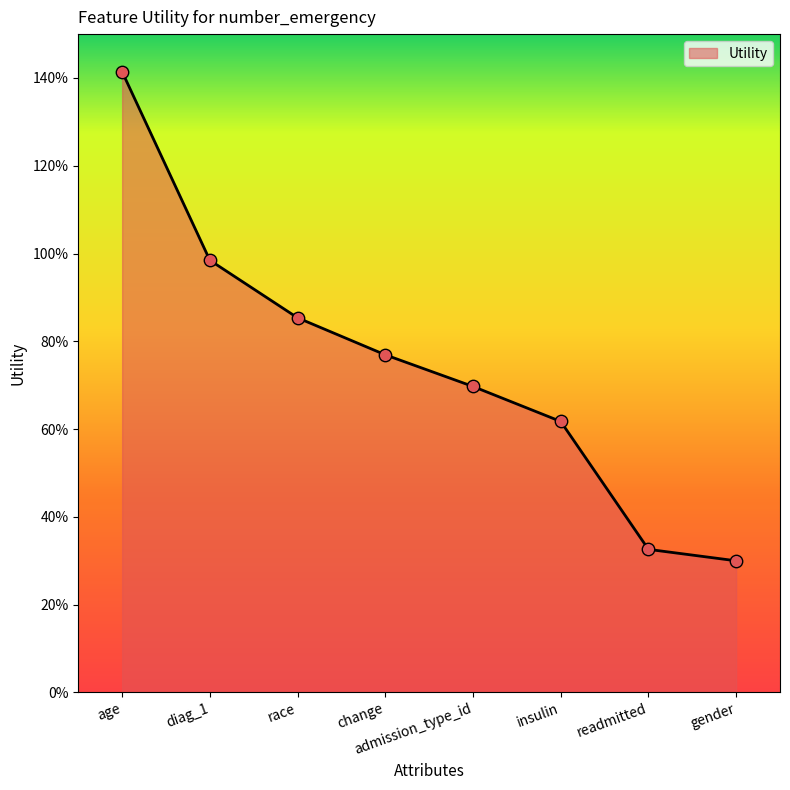

Between admission_type_id and readmitted, which is larger?

admission_type_id